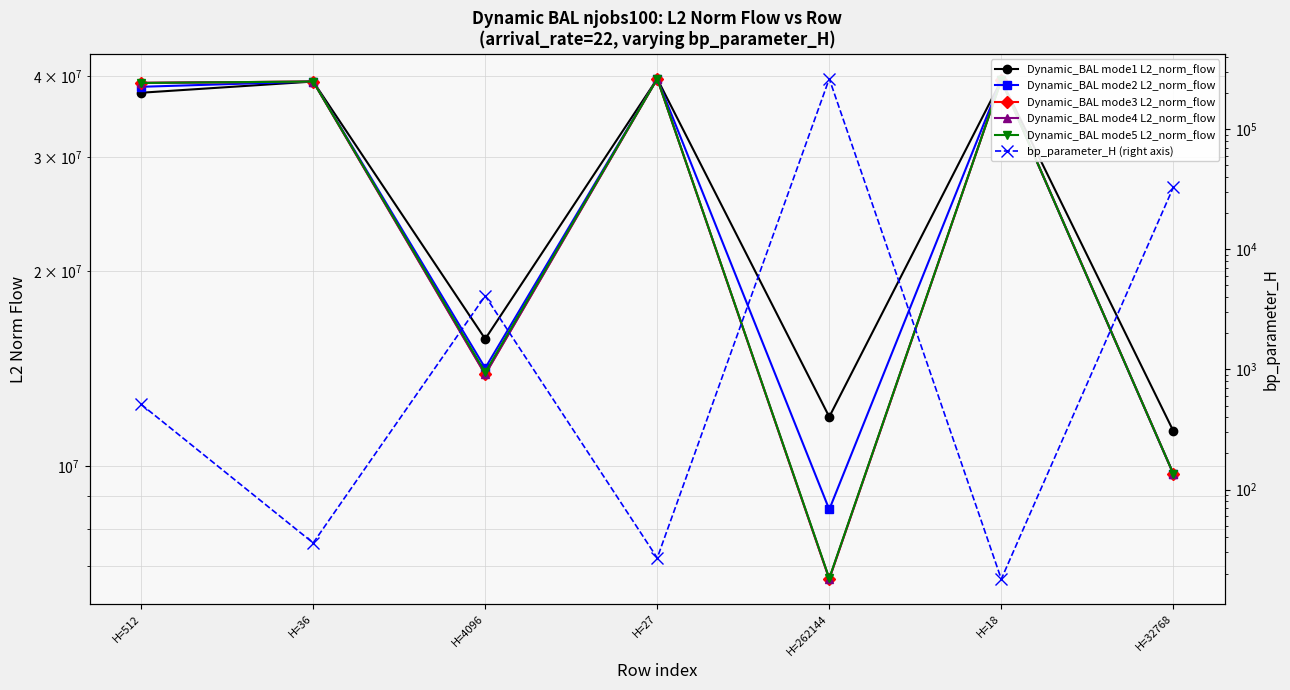

Which label corresponds to the largest value in the chart?

H=27